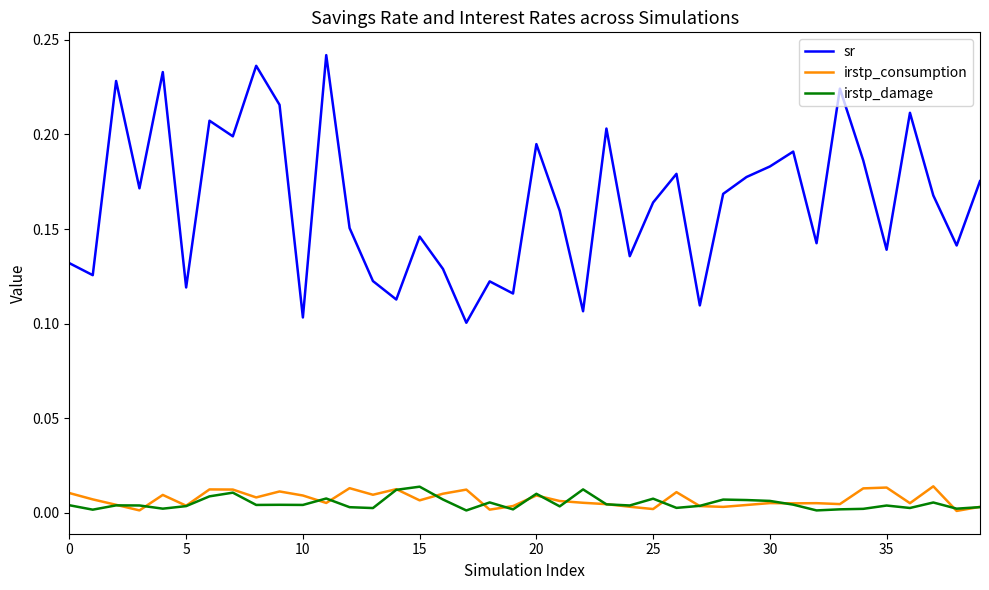

Count the sr values in the range 0 to 1.

40